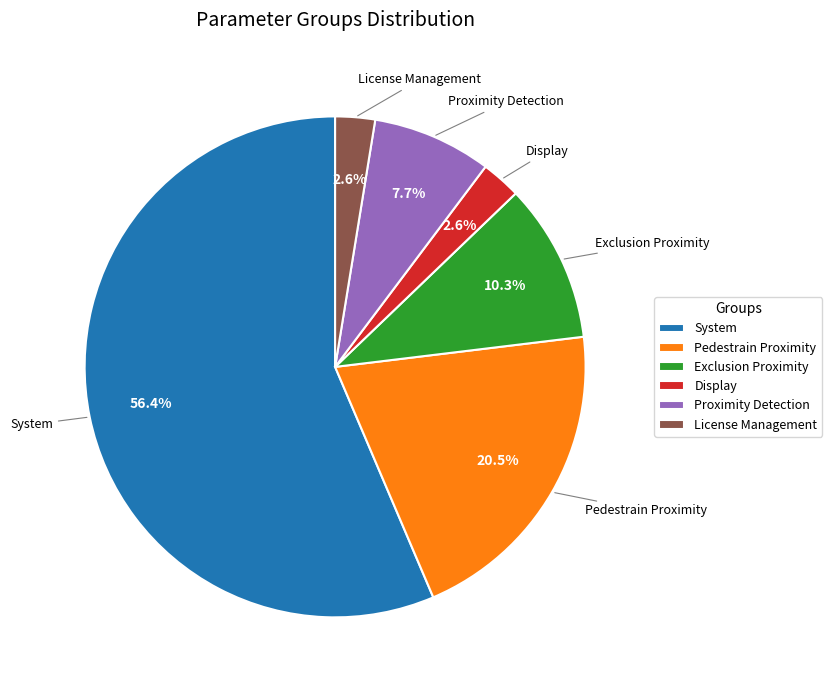

To the nearest percent, what is the average slice percentage?

17%